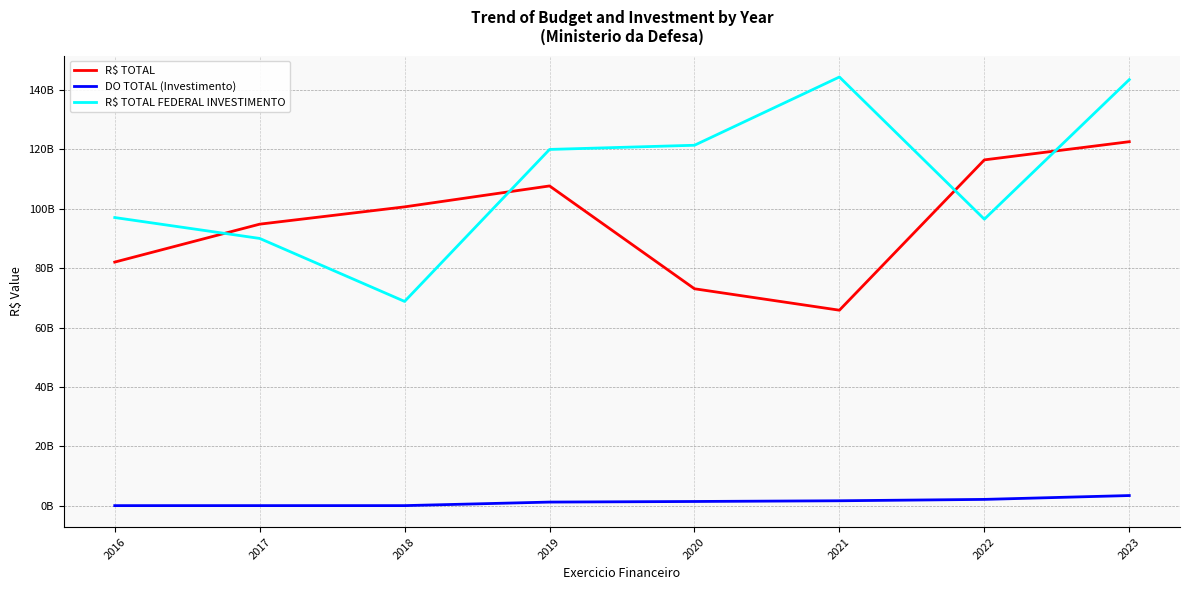

Reading right to left, what are all the values shown in this chart?

R$ TOTAL: 2023=122622247603	2022=116493772013	2021=65848327897	2020=73069108757	2019=107716786794	2018=100664996276	2017=94837003786	2016=82058369206
DO TOTAL (Investimento): 2023=3401790120	2022=2103949185	2021=1642221125	2020=1401340925	2019=1200150000	2018=6681642	2017=6941315	2016=3530000
R$ TOTAL FEDERAL INVESTIMENTO: 2023=143538717823	2022=96511395852	2021=144421322973	2020=121421955849	2019=120014717996	2018=68809297837	2017=90027068171	2016=97067051236